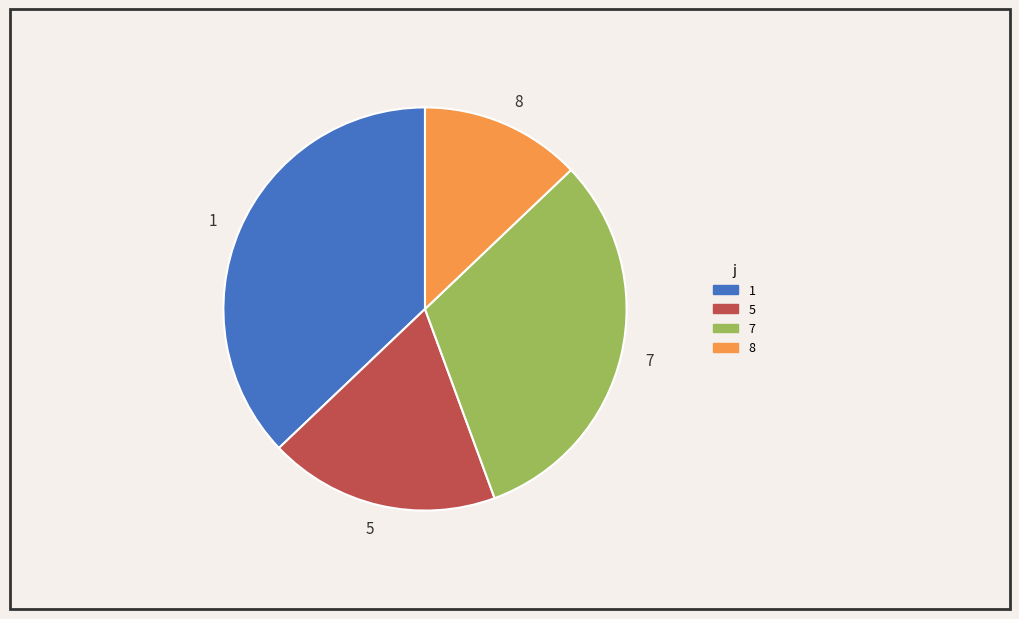

Approximately how many times larger is the value at 1 compared to 7?

1.2